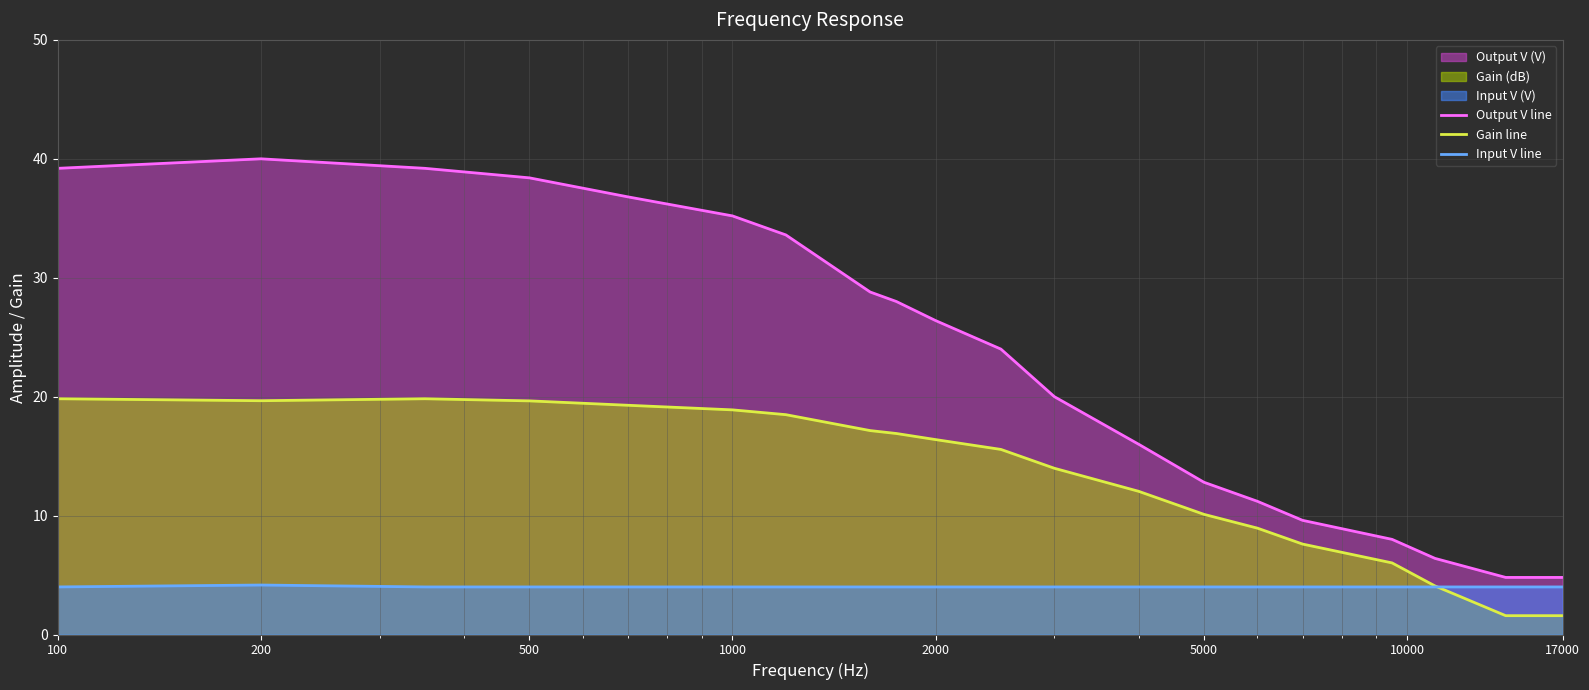

True or false: Output V line and Gain line cross at least once.

False